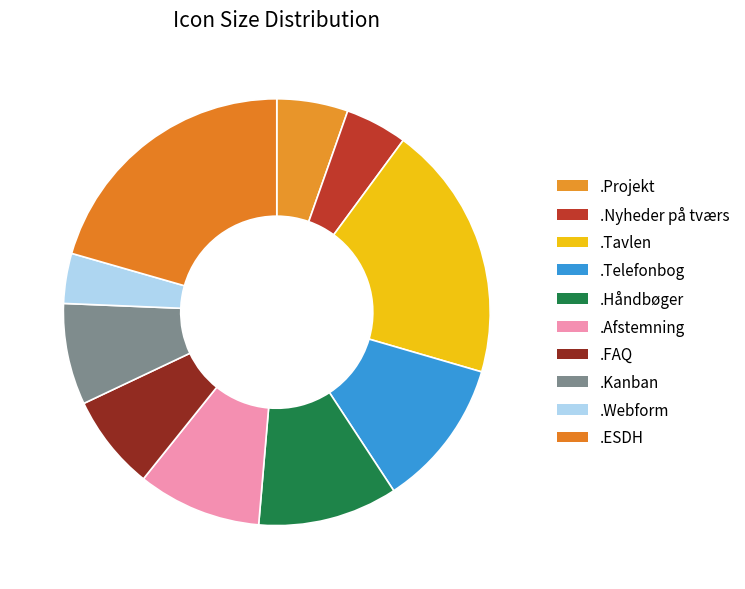

What is the largest slice in the pie chart?

.ESDH